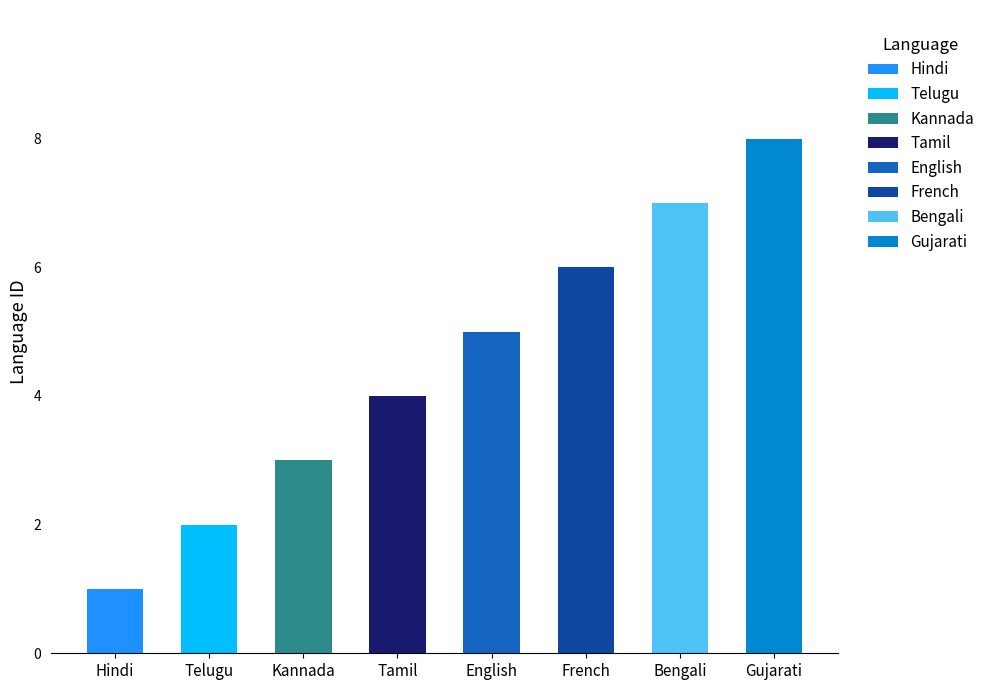

How many values are below 5?

4